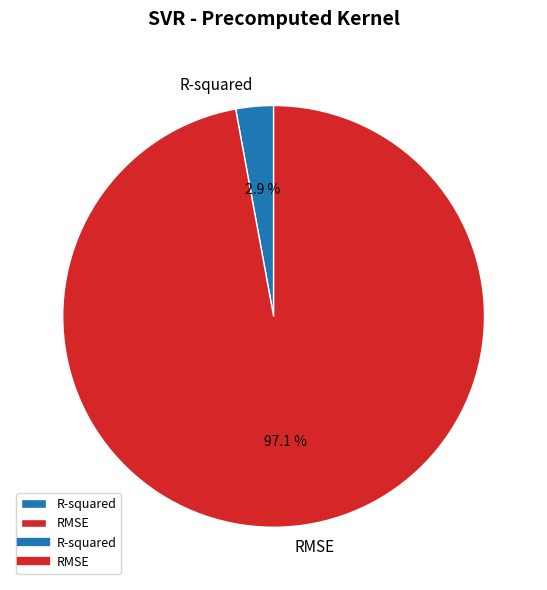

Which slice represents more than half of the pie?

RMSE